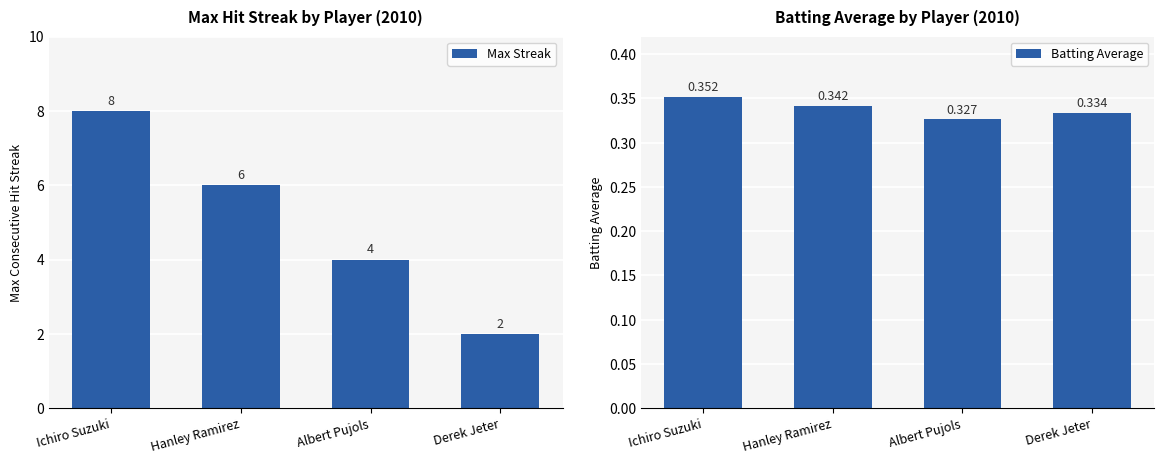

Count the number of categories in the chart.

4